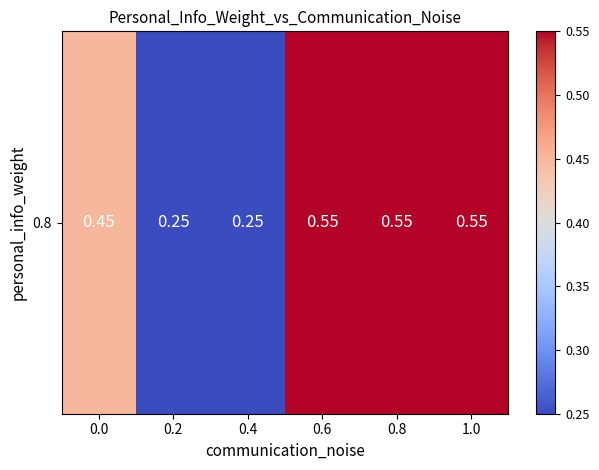

Which label corresponds to the largest value in the chart?

0.6